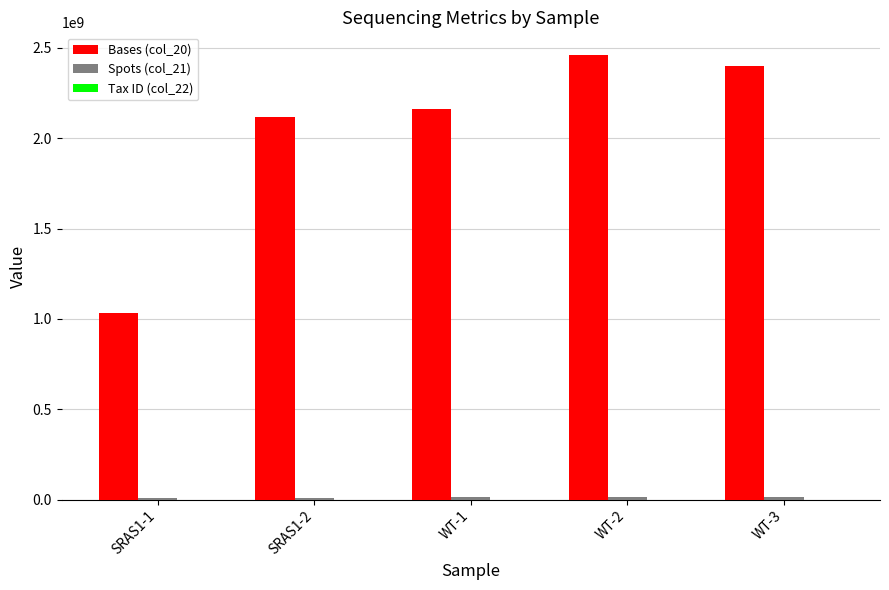

Which series has the largest total across all categories?

Bases (col_20)